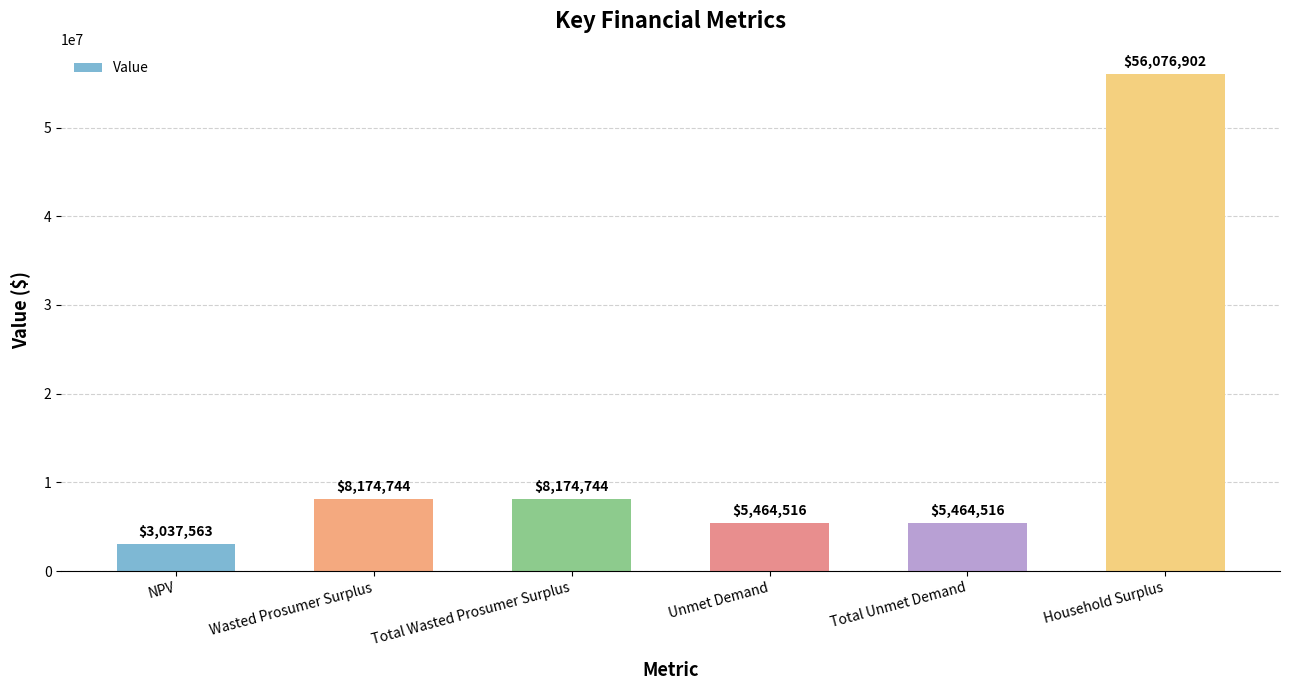

Which label corresponds to the smallest value in the chart?

NPV